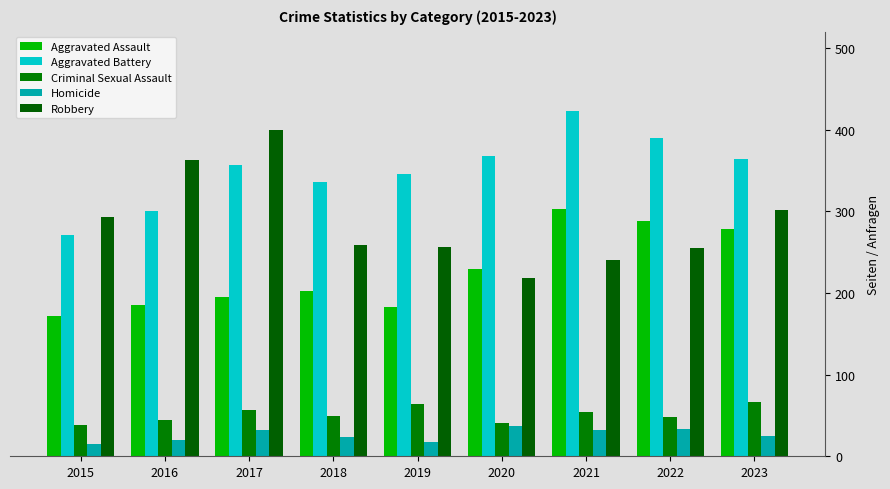

Which label corresponds to the largest value in the chart?

2021